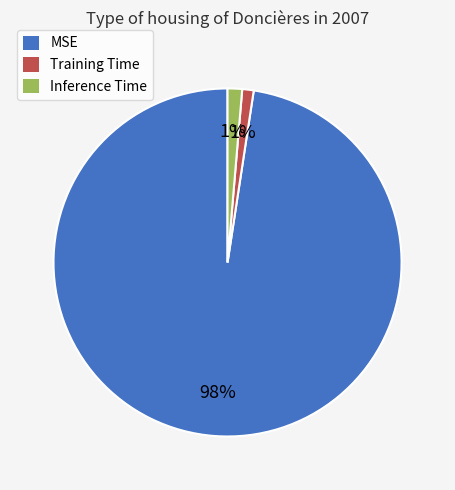

Which category has the biggest portion of the pie?

MSE